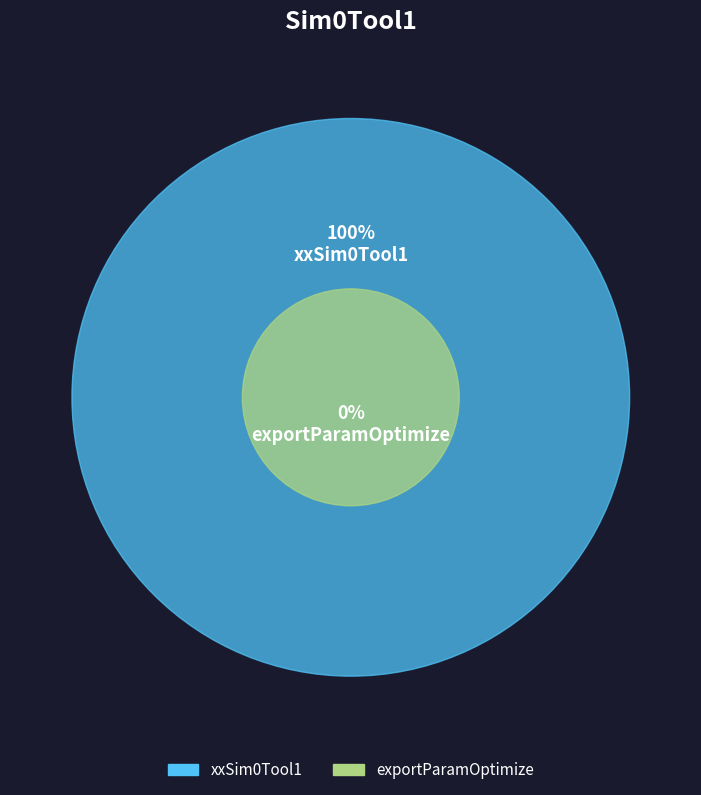

What is the change in value from xxSim0Tool1 to exportParamOptimize?

-1